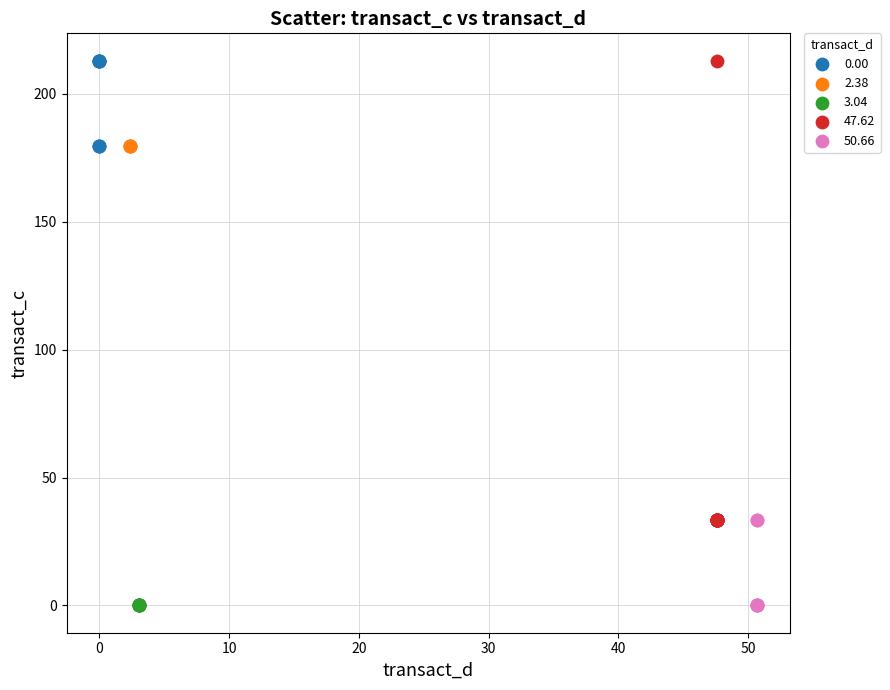

What are all the series names shown in the legend?

0.00, 2.38, 3.04, 47.62, 50.66